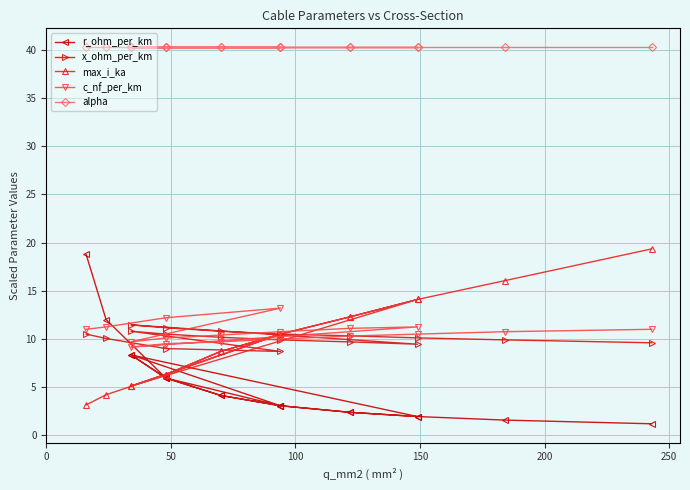

Which series has the largest total across all categories?

alpha